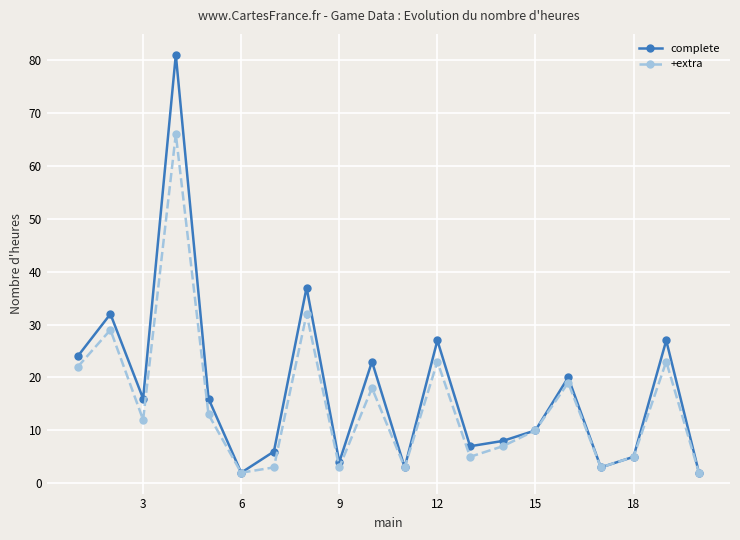

What is the value of the +extra point at the 9th from the left?

3